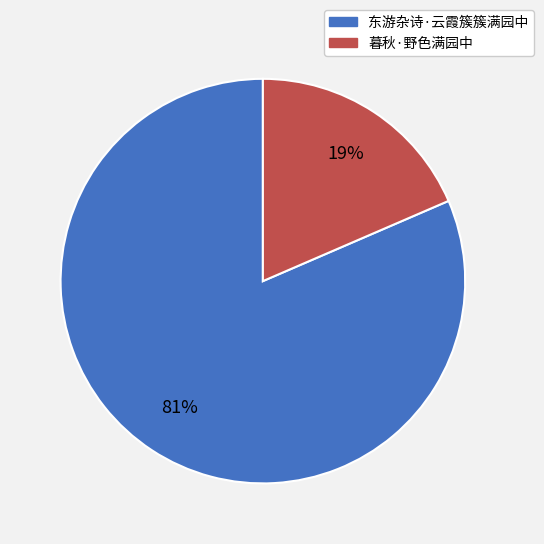

Which has a higher value, 暮秋·野色满园中 or 东游杂诗·云霞簇簇满园中?

东游杂诗·云霞簇簇满园中